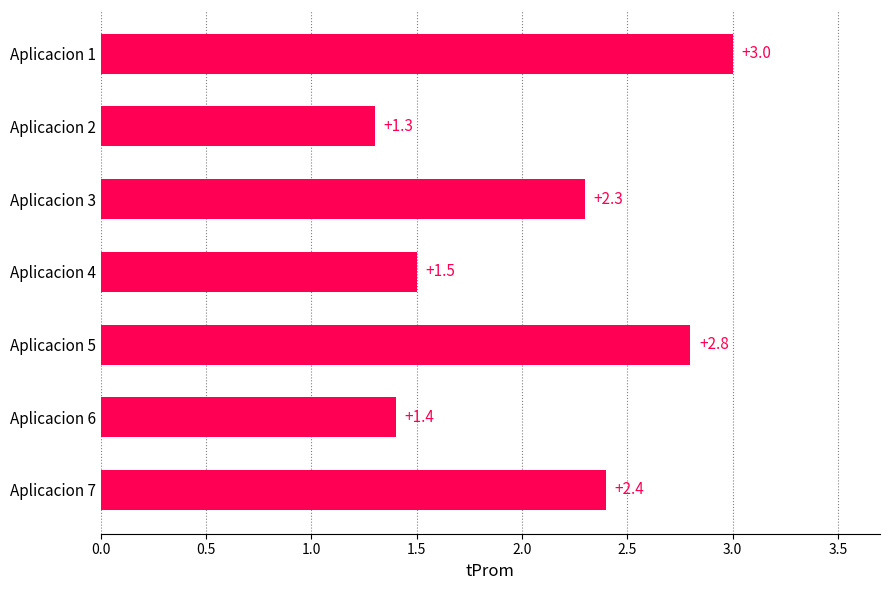

Rank the categories by value from lowest to highest.

Aplicacion 2, Aplicacion 6, Aplicacion 4, Aplicacion 3, Aplicacion 7, Aplicacion 5, Aplicacion 1